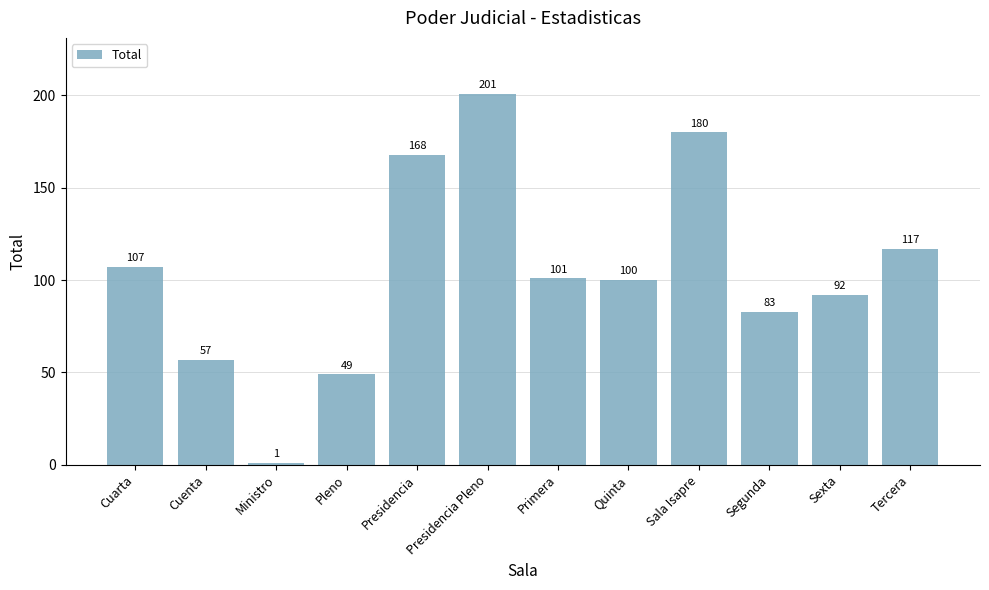

Approximately how many times larger is the value at Sexta compared to Presidencia Pleno?

0.5